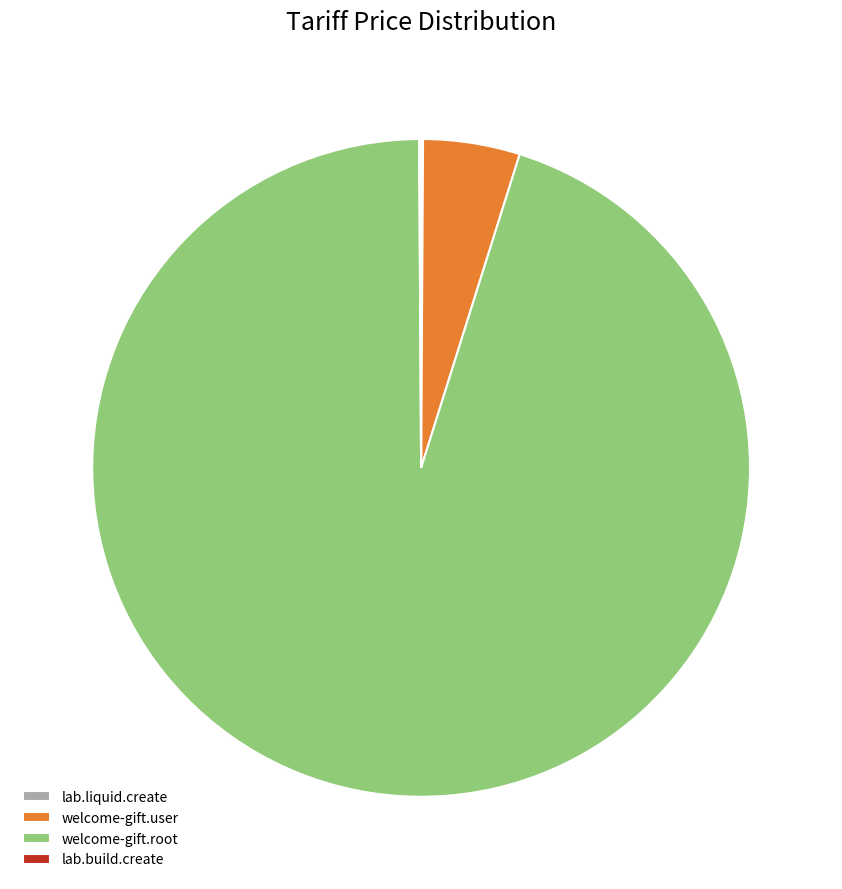

Does welcome-gift.root account for over 50% of the chart?

Yes